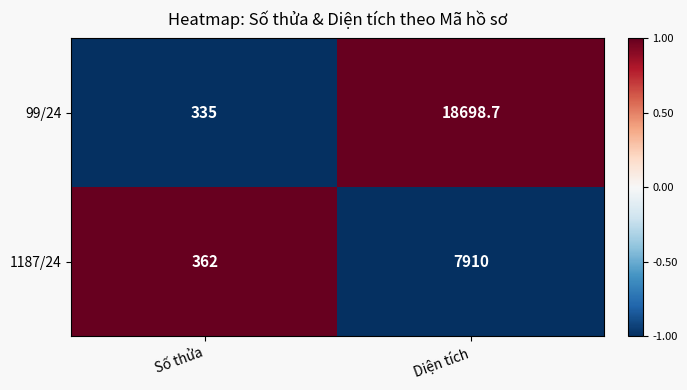

Reading left to right, transcribe all the data shown in this chart.

99/24: 335.0	18698.7
1187/24: 362.0	7910.0